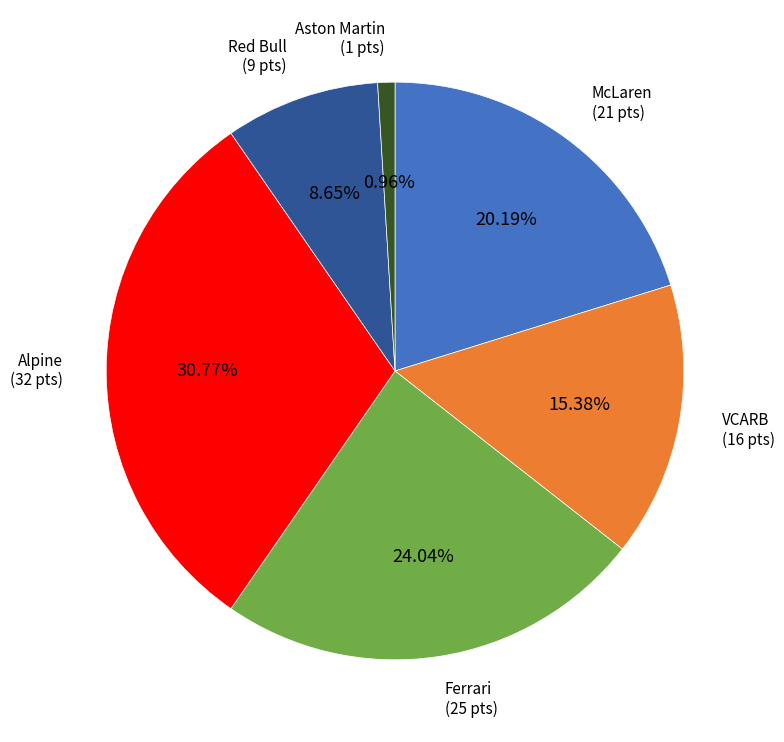

To the nearest percent, what is the difference between the Red Bull and VCARB slice percentages?

7%